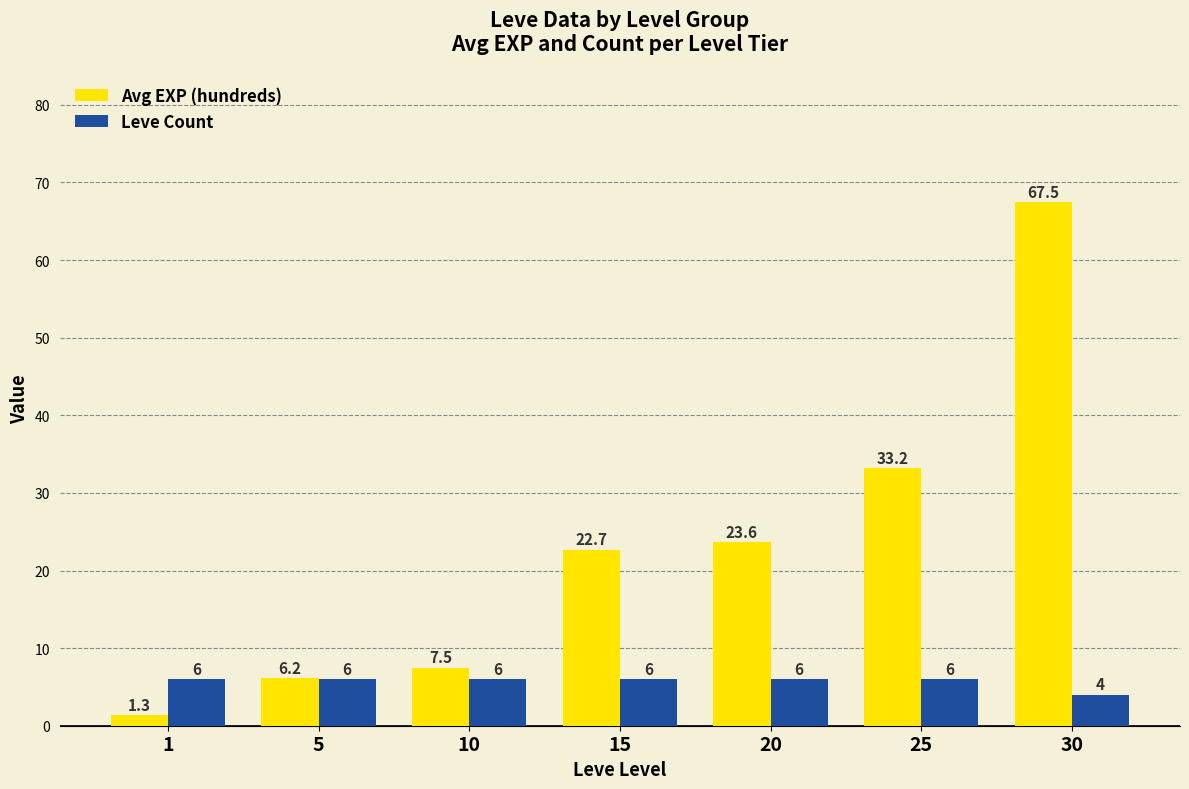

What is the difference between the highest and lowest values at 10?

1.5